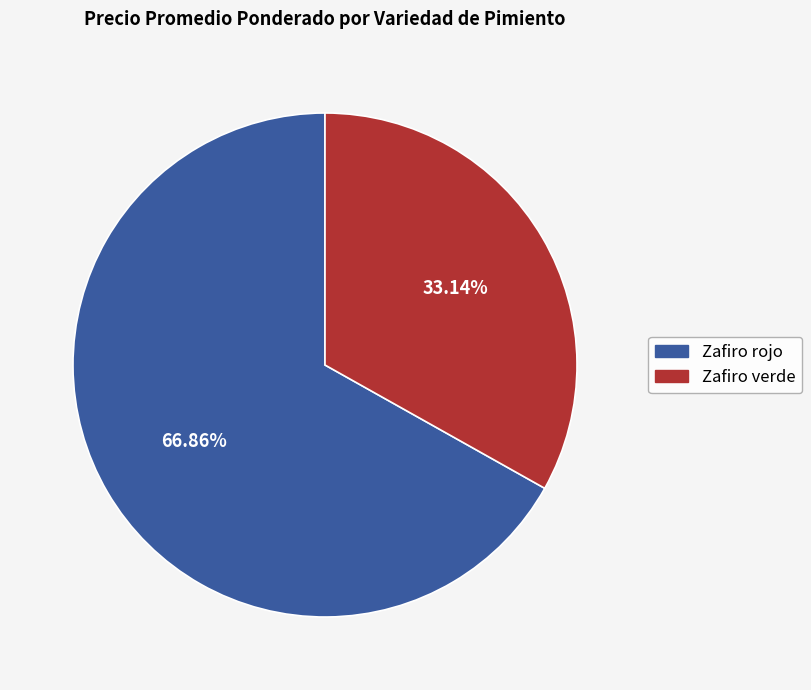

Which has a higher value, Zafiro rojo or Zafiro verde?

Zafiro rojo